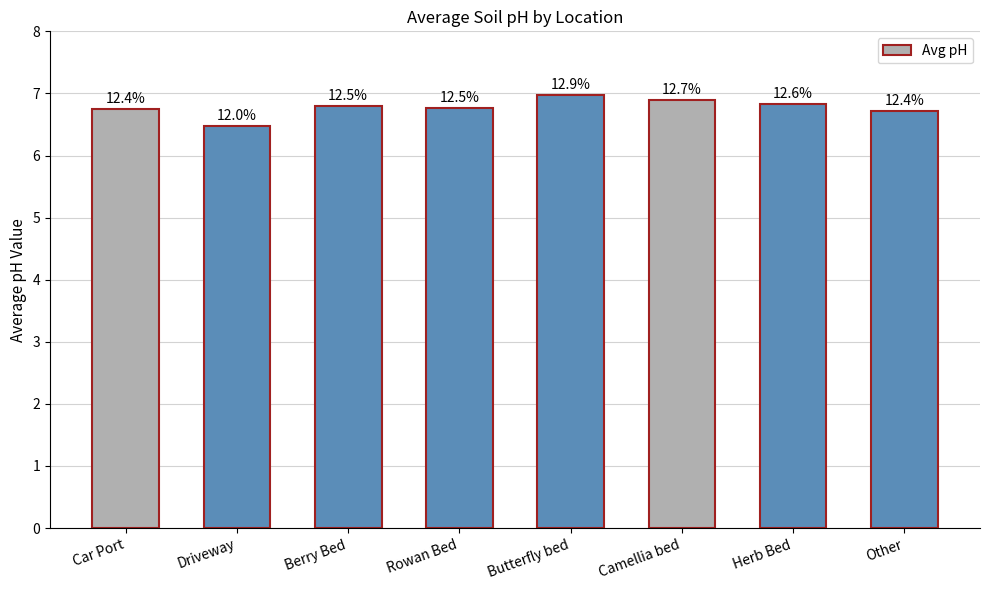

Where is the data nearest to the value 6?

Driveway